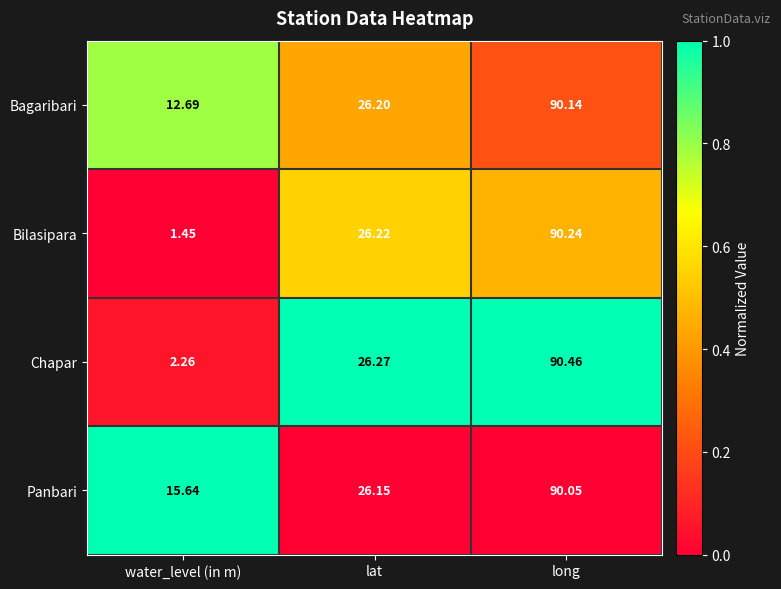

At lat, list the series in order from smallest to largest.

Panbari, Bagaribari, Bilasipara, Chapar